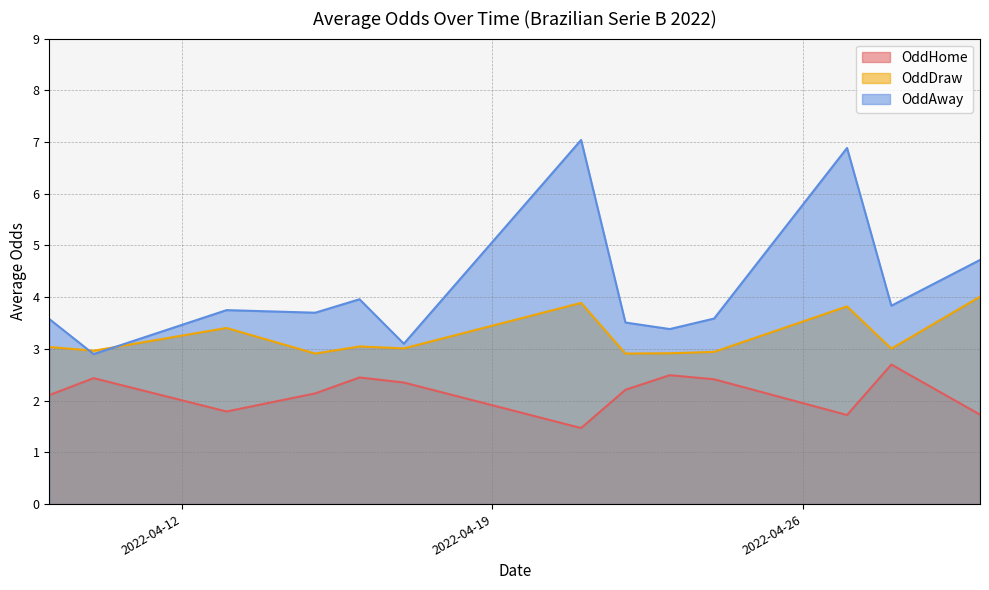

In OddHome, how many points are higher than both neighbors (excluding endpoints)?

4